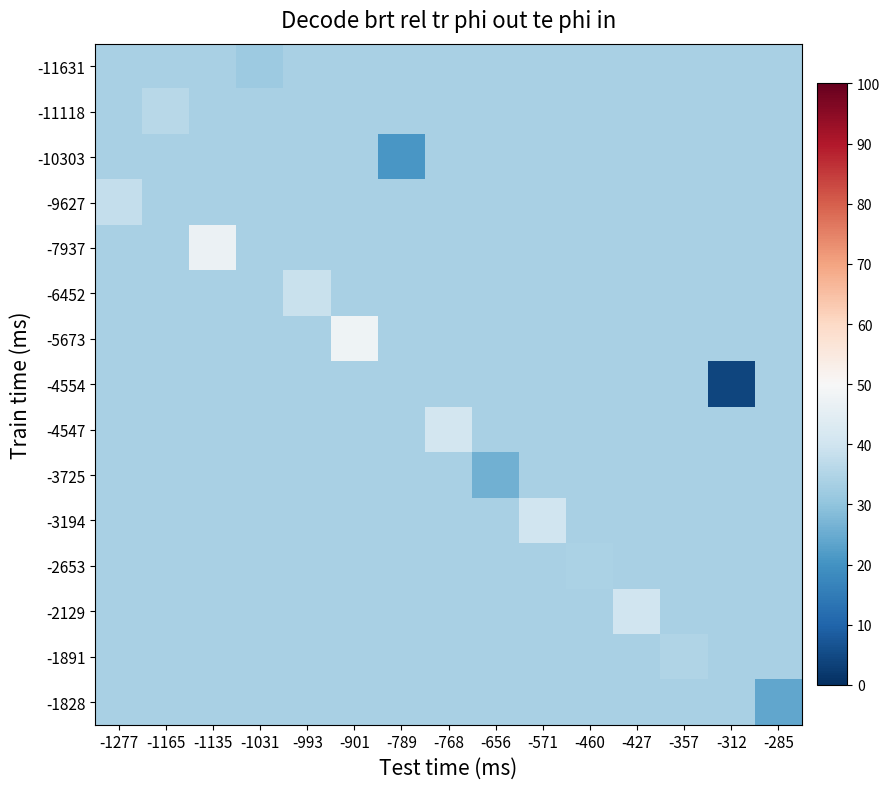

At how many categories does at least one series exceed 16?

15